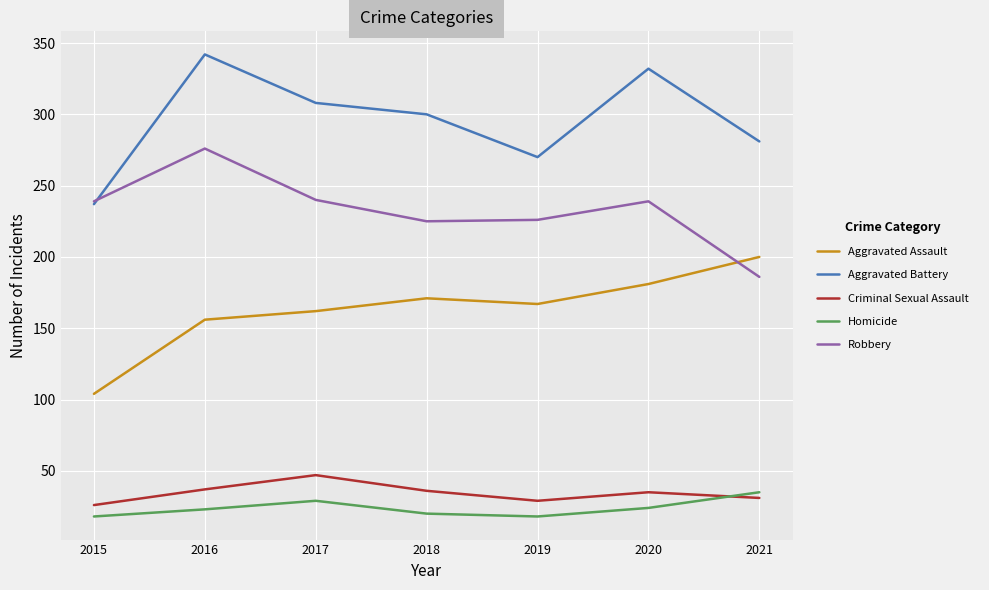

Does the chart have visible grid lines?

Yes